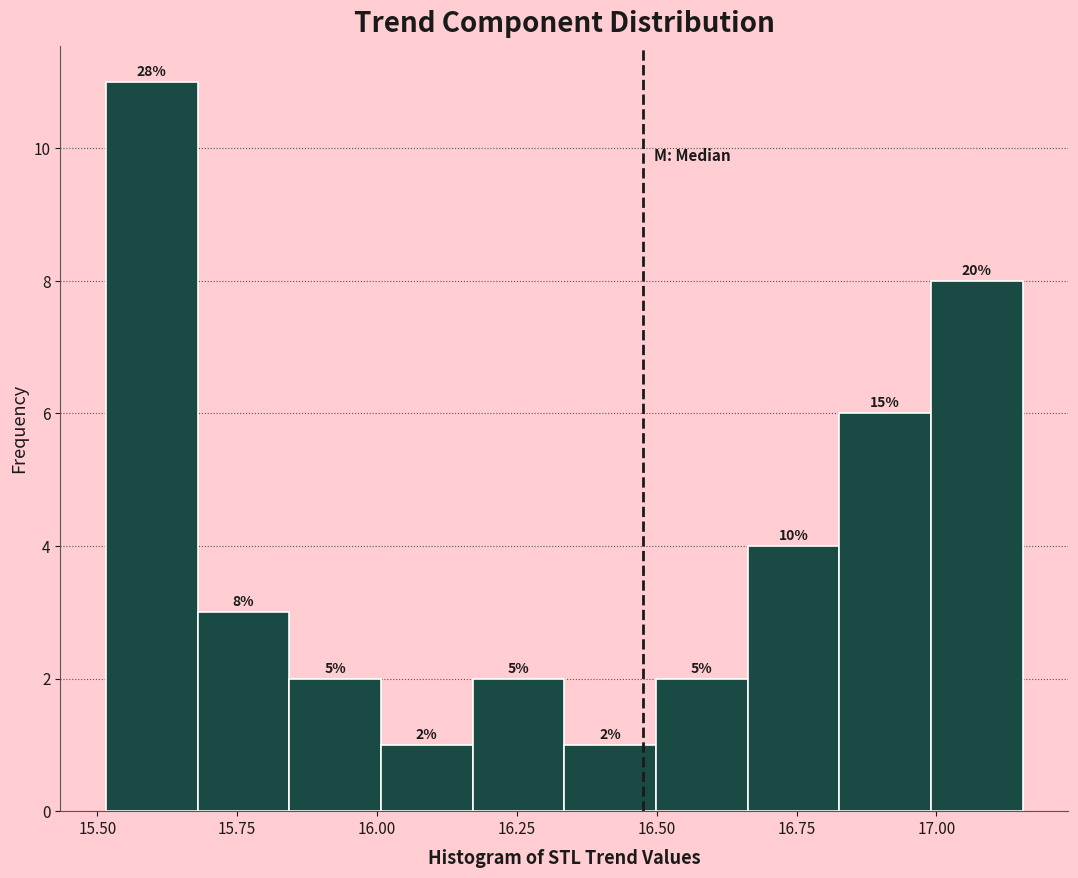

Around what value on the x-axis is the tallest bar? Give the approximate position of its centre, as read against the axis.

15.60